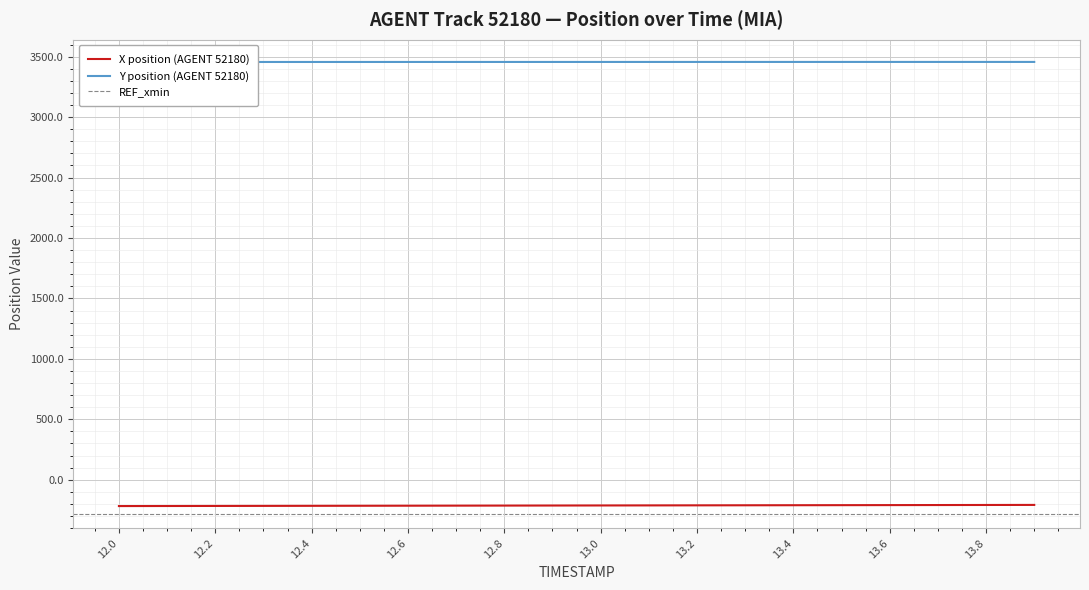

The value of X position (AGENT 52180) at 13.2 is -341.8. True or false?

False